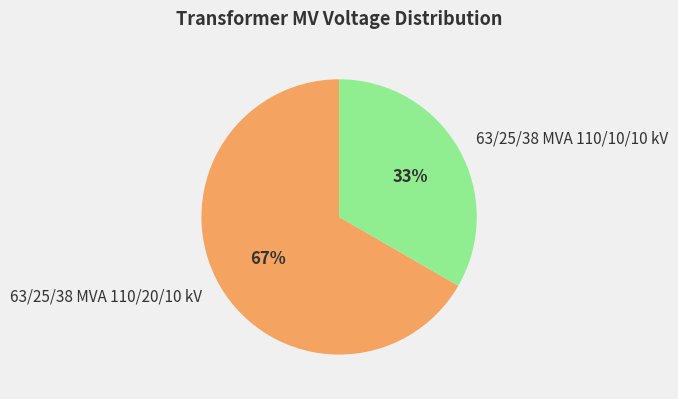

True or false: 63/25/38 MVA 110/20/10 kV accounts for 76% of the total.

False